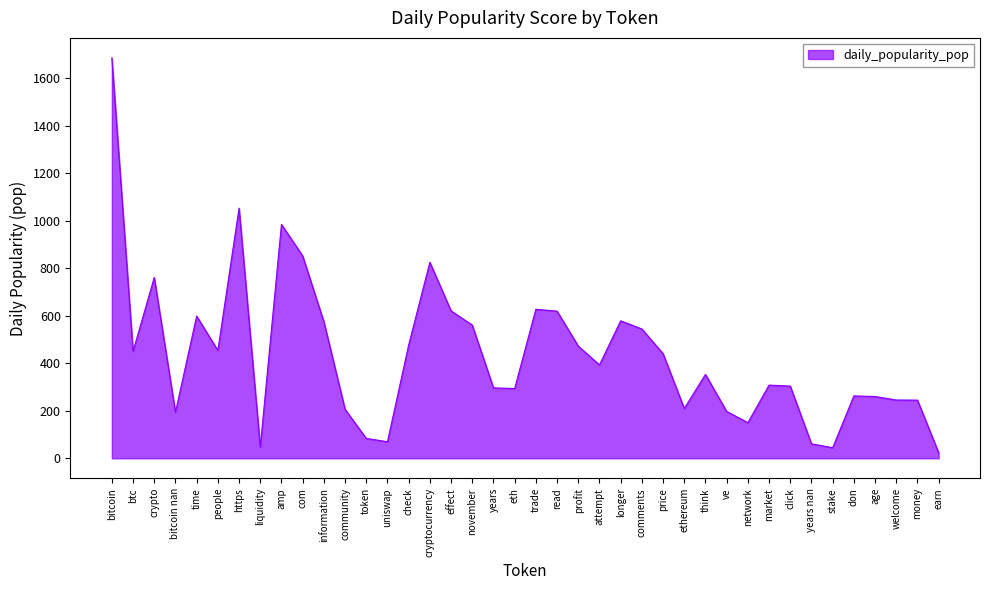

What is the sum of all values?

17432.3